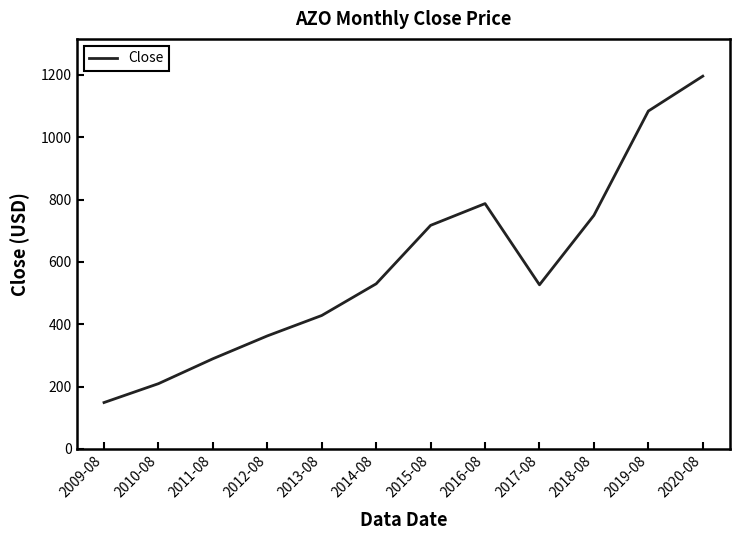

What is the maximum value shown in the chart?

1196.0